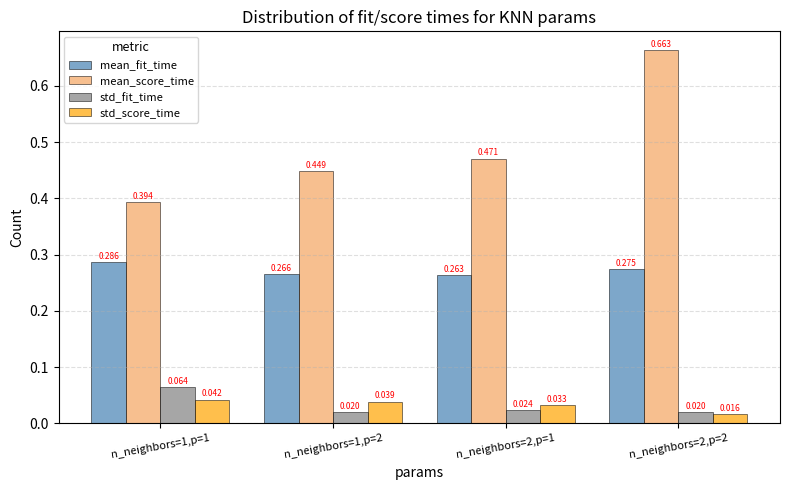

At which category is the sum across all series the highest?

n_neighbors=2,p=2